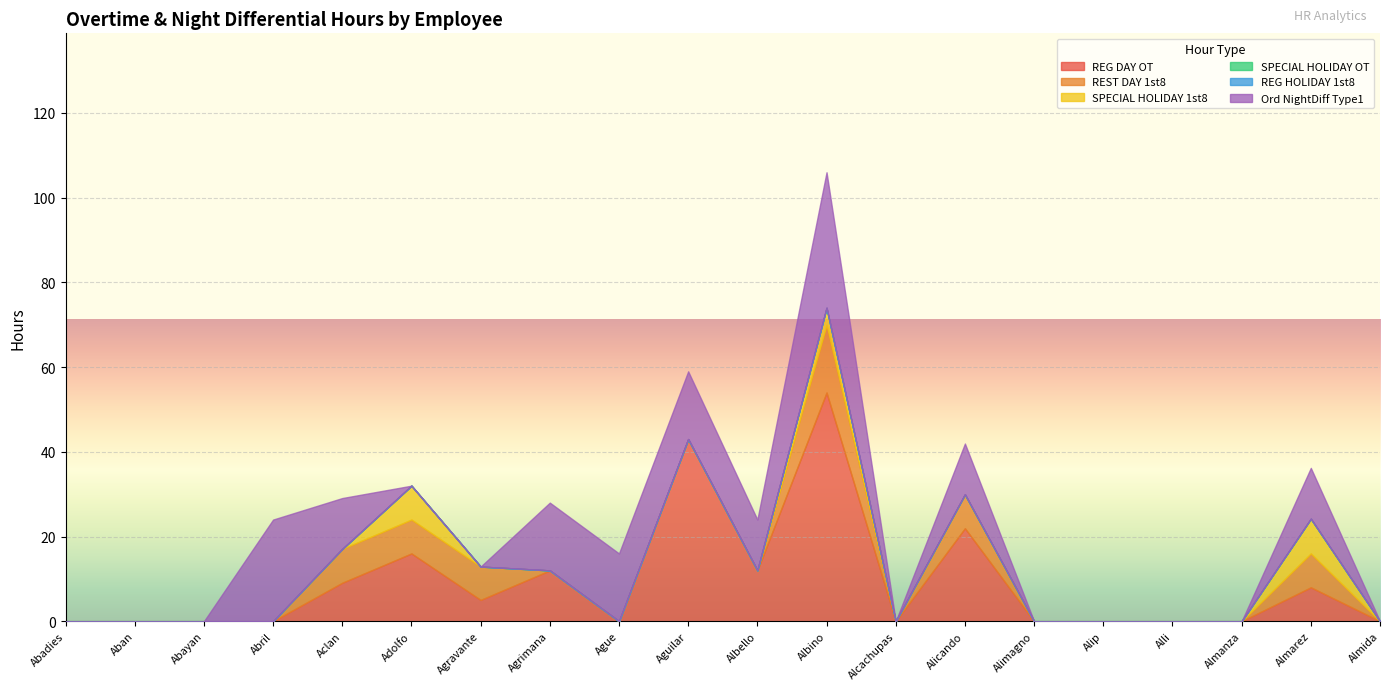

Is it true that Ord NightDiff Type1 equals 0.0 at Alcachupas?

True